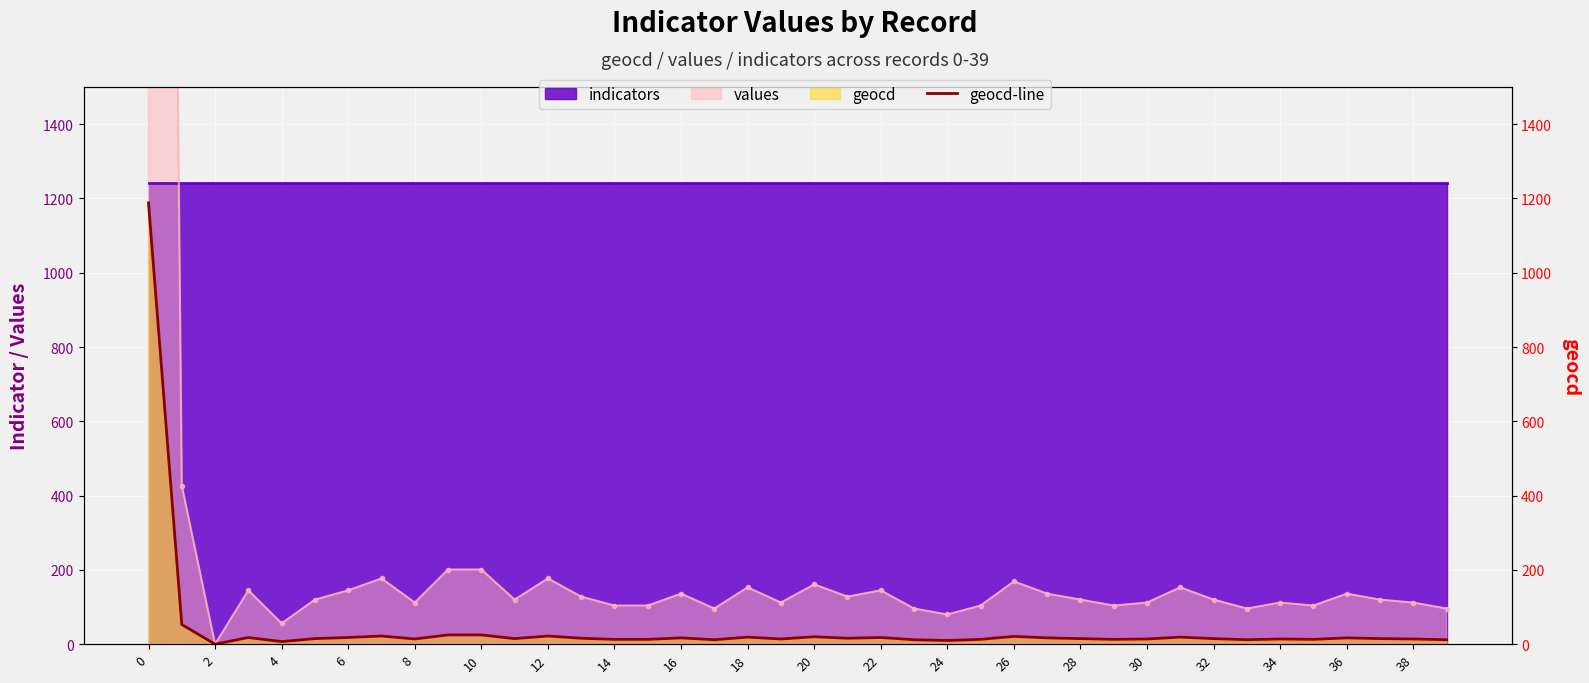

Reading left to right, extract all data points from this chart.

1188	53	0	18	7	15	18	22	14	25	25	15	22	16	13	13	17	12	19	14	20	16	18	12	10	13	21	17	15	13	14	19	15	12	14	13	17	15	14	12